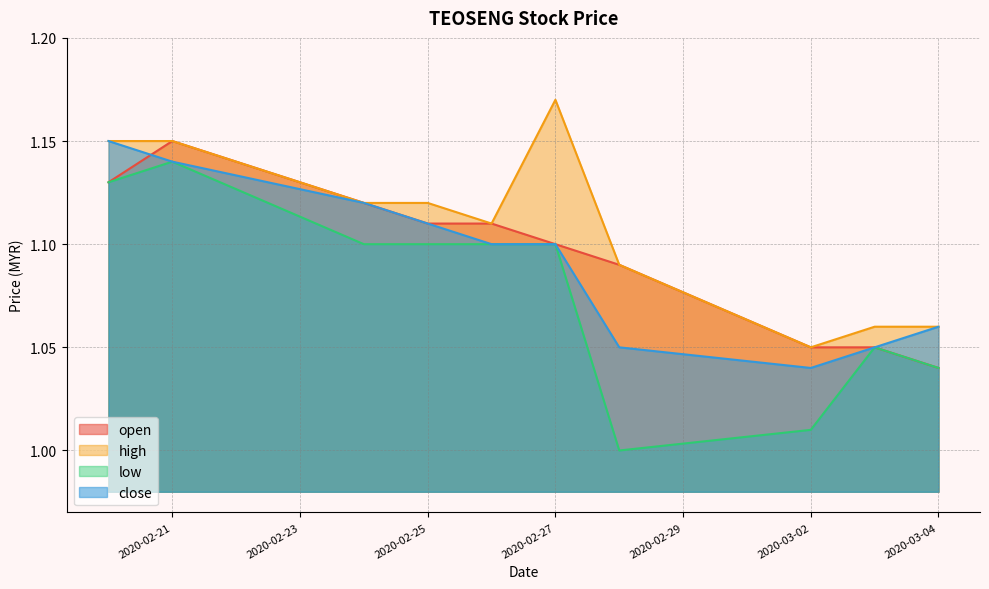

What is the total value across all series at 2020-02-27?

4.5